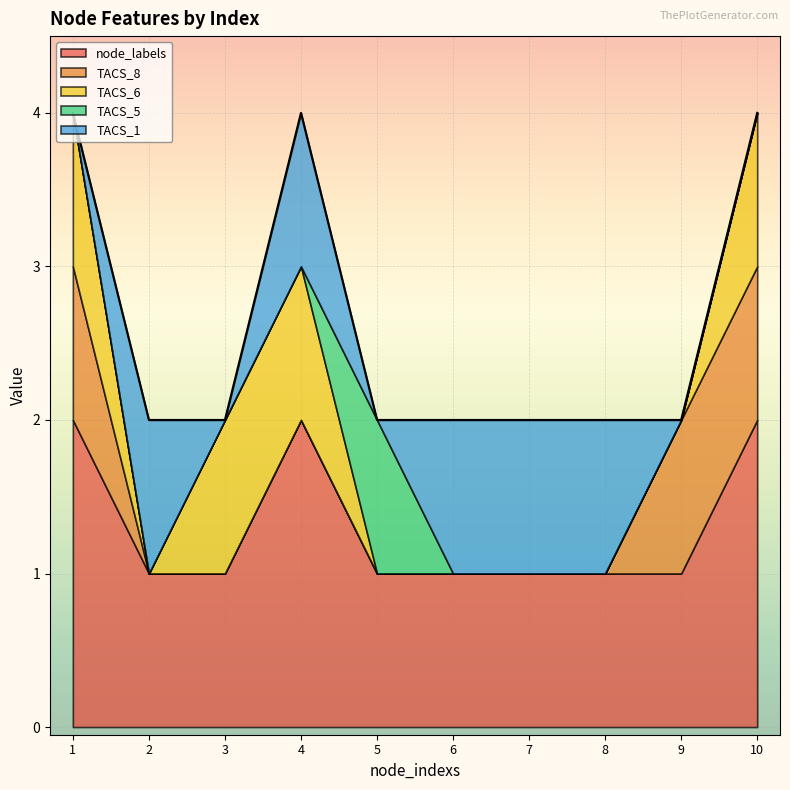

Is it true that TACS_6 equals 0 at 3?

False